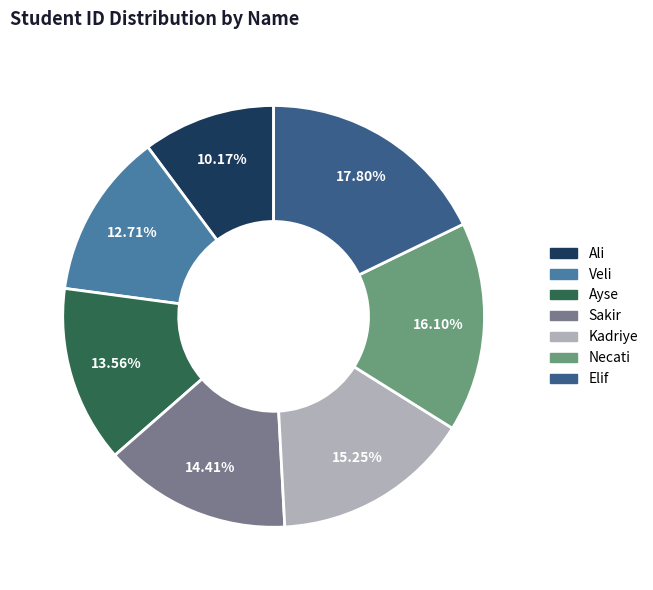

Which slice is the smallest?

Ali